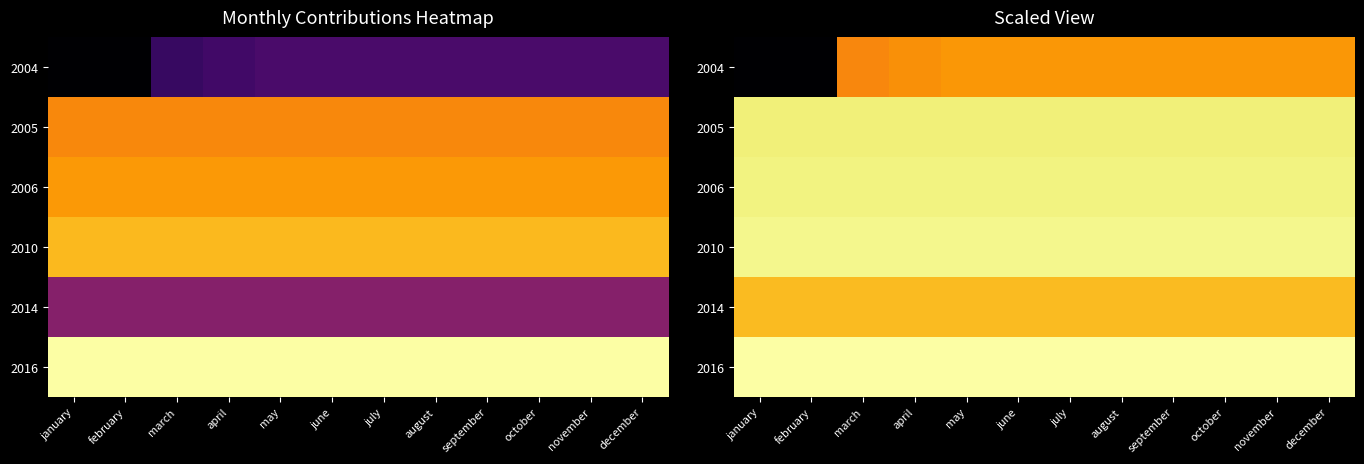

Between april and june, which series saw the biggest shift?

2004